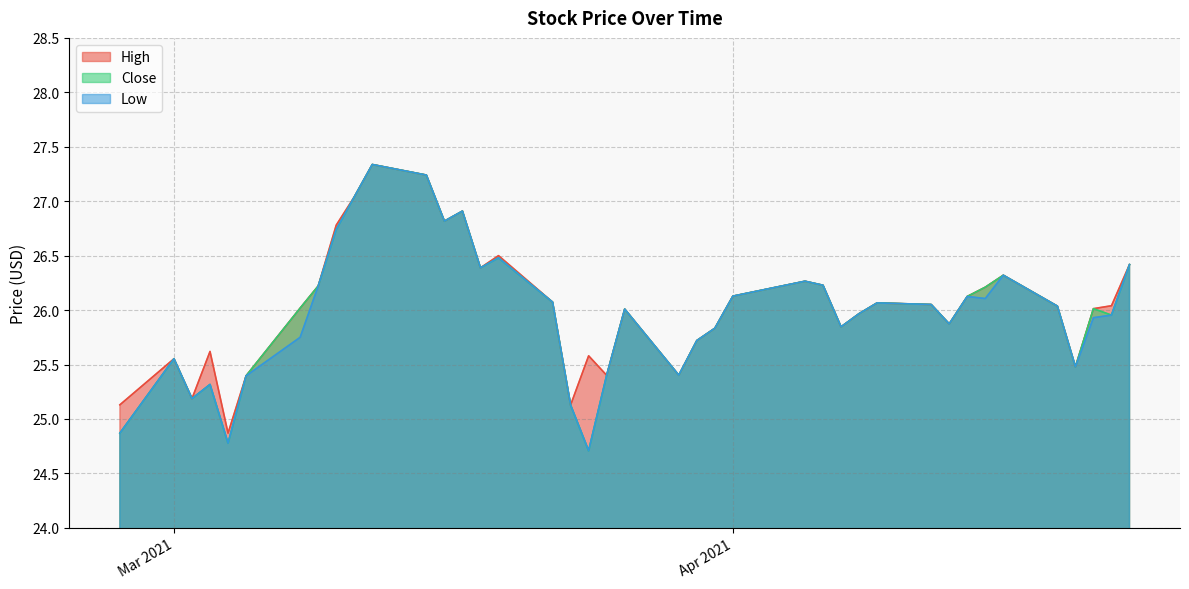

What is the value of the Low point at the 32nd from the left?

25.9